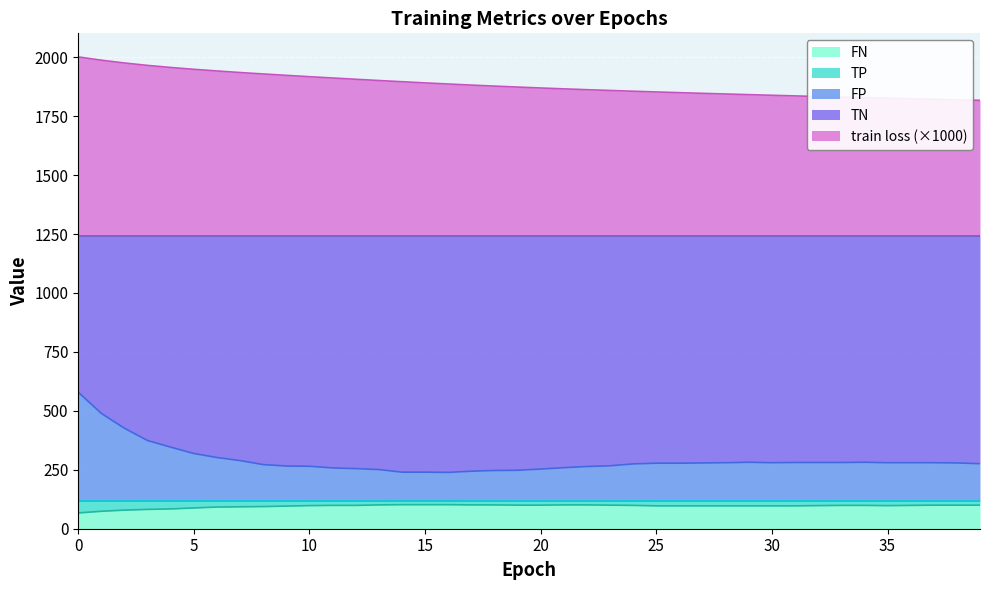

What is the difference between the maximum and minimum values in the train loss (×1000) series?

184.2